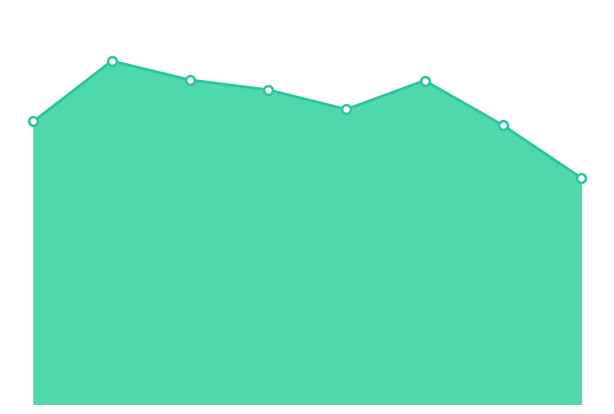

How many lines are shown in the chart?

1